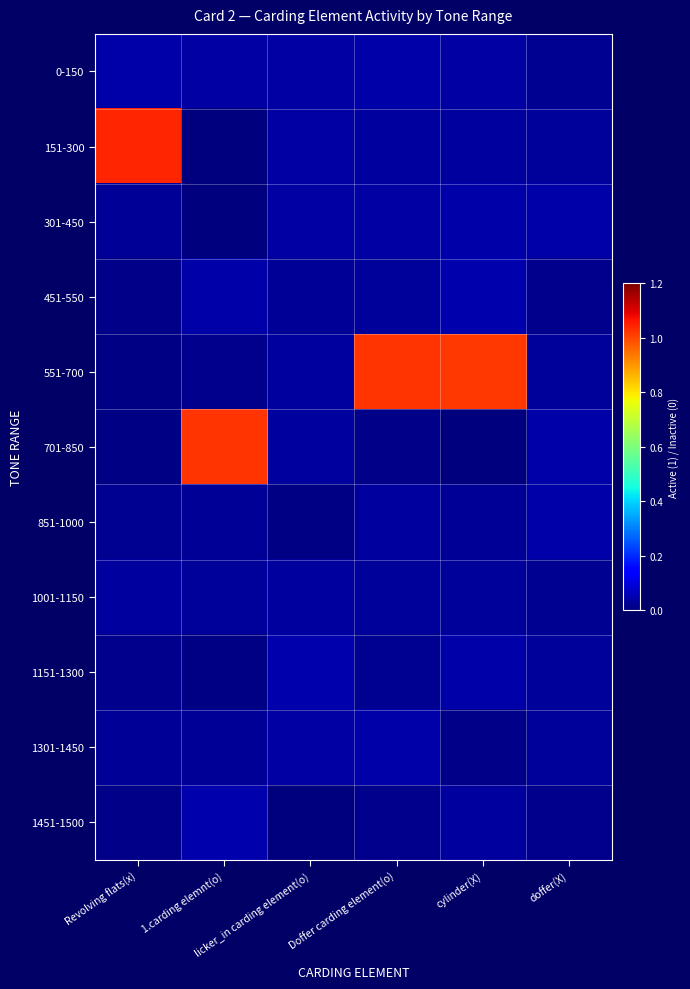

Reading left to right, extract all data points from this chart.

row_0: Revolving flats(x)=0.0	1.carding elemnt(o)=0.0	licker_in carding element(o)=0.0	Doffer carding element(o)=0.0	cylinder(X)=0.0	doffer(X)=0.0
row_1: Revolving flats(x)=1.0	1.carding elemnt(o)=0.0	licker_in carding element(o)=0.0	Doffer carding element(o)=0.0	cylinder(X)=0.0	doffer(X)=0.0
row_2: Revolving flats(x)=0.0	1.carding elemnt(o)=0.0	licker_in carding element(o)=0.0	Doffer carding element(o)=0.0	cylinder(X)=0.0	doffer(X)=0.0
row_3: Revolving flats(x)=0.0	1.carding elemnt(o)=0.0	licker_in carding element(o)=0.0	Doffer carding element(o)=0.0	cylinder(X)=0.0	doffer(X)=0.0
row_4: Revolving flats(x)=0.0	1.carding elemnt(o)=0.0	licker_in carding element(o)=0.0	Doffer carding element(o)=1.0	cylinder(X)=1.0	doffer(X)=0.0
row_5: Revolving flats(x)=0.0	1.carding elemnt(o)=1.0	licker_in carding element(o)=0.0	Doffer carding element(o)=0.0	cylinder(X)=0.0	doffer(X)=0.0
row_6: Revolving flats(x)=0.0	1.carding elemnt(o)=0.0	licker_in carding element(o)=0.0	Doffer carding element(o)=0.0	cylinder(X)=0.0	doffer(X)=0.0
row_7: Revolving flats(x)=0.0	1.carding elemnt(o)=0.0	licker_in carding element(o)=0.0	Doffer carding element(o)=0.0	cylinder(X)=0.0	doffer(X)=0.0
row_8: Revolving flats(x)=0.0	1.carding elemnt(o)=0.0	licker_in carding element(o)=0.0	Doffer carding element(o)=0.0	cylinder(X)=0.0	doffer(X)=0.0
row_9: Revolving flats(x)=0.0	1.carding elemnt(o)=0.0	licker_in carding element(o)=0.0	Doffer carding element(o)=0.0	cylinder(X)=0.0	doffer(X)=0.0
row_10: Revolving flats(x)=0.0	1.carding elemnt(o)=0.0	licker_in carding element(o)=0.0	Doffer carding element(o)=0.0	cylinder(X)=0.0	doffer(X)=0.0